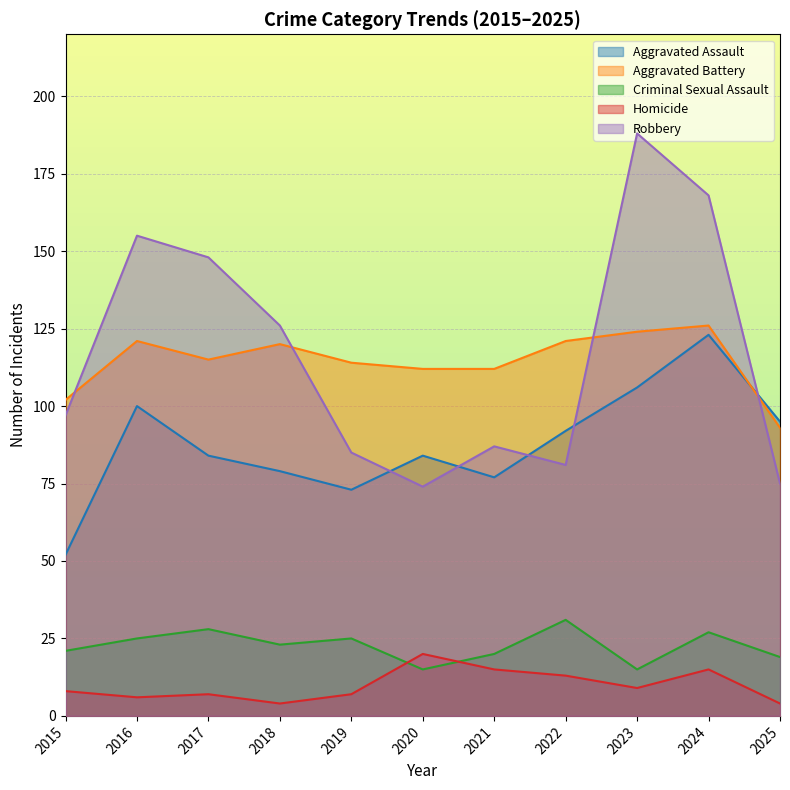

Which series has the widest spread of values?

Robbery